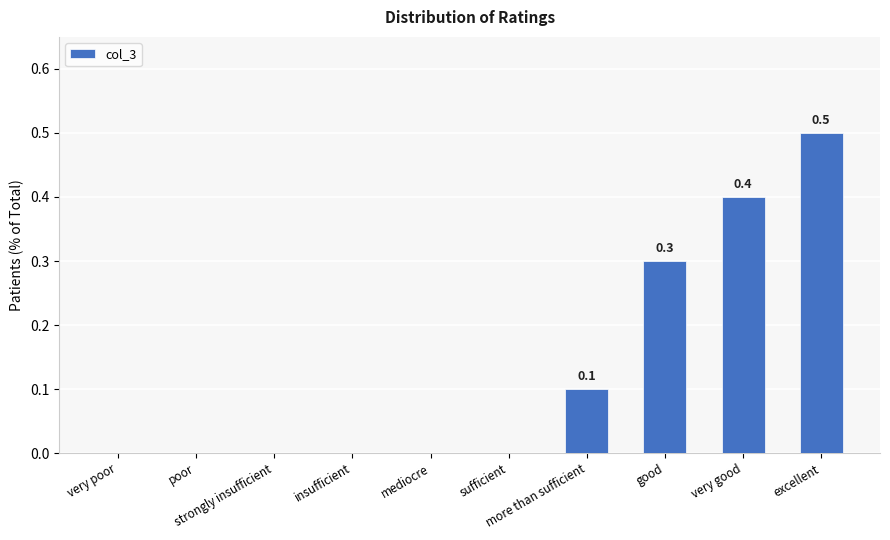

What is the maximum value shown in the chart?

0.5